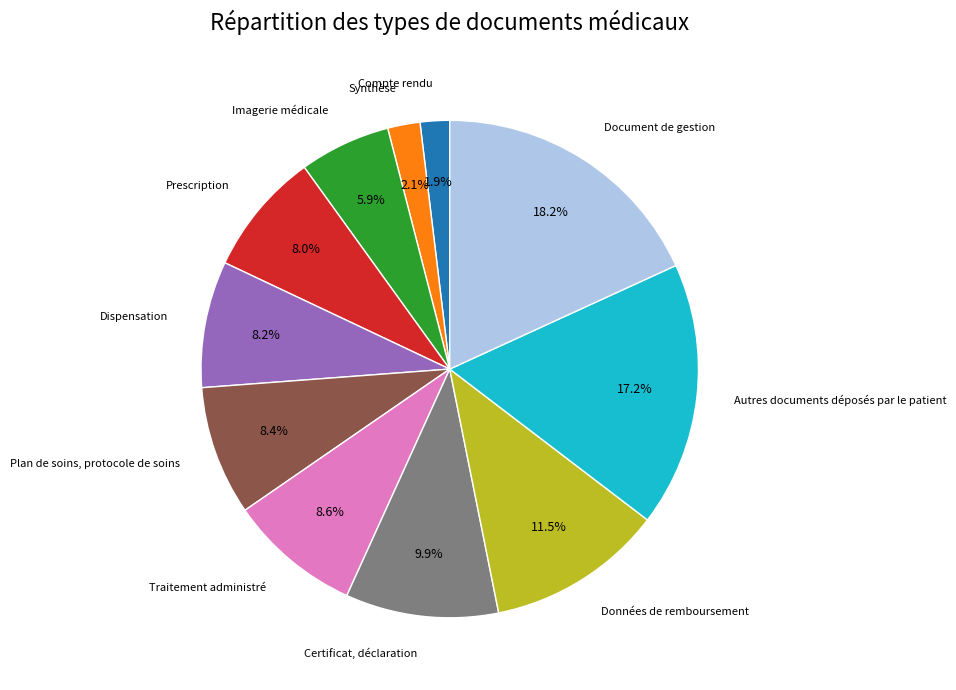

Is there any slice that represents more than half of the pie?

No